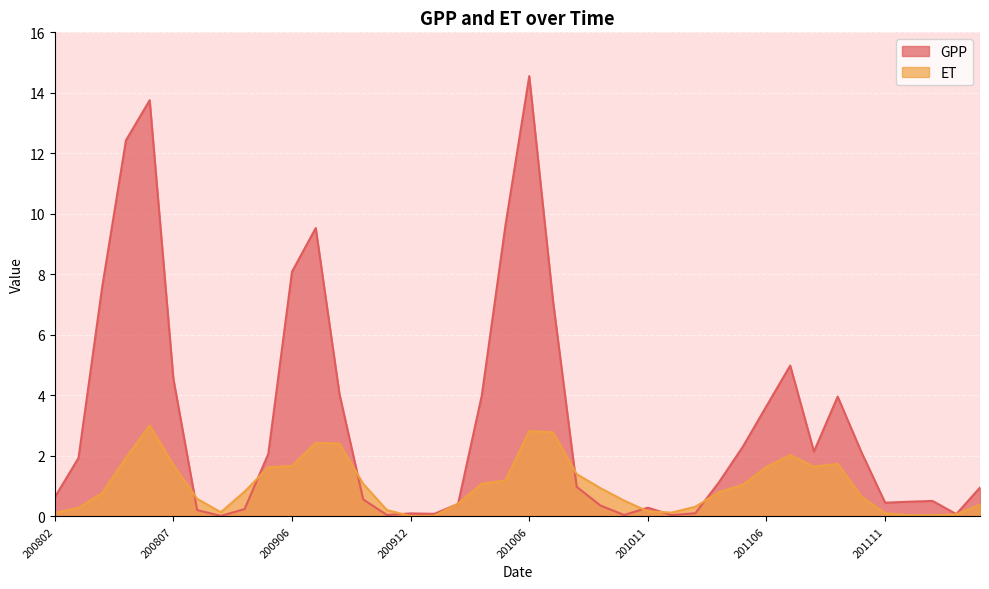

True or false: ET and GPP cross at least once.

True